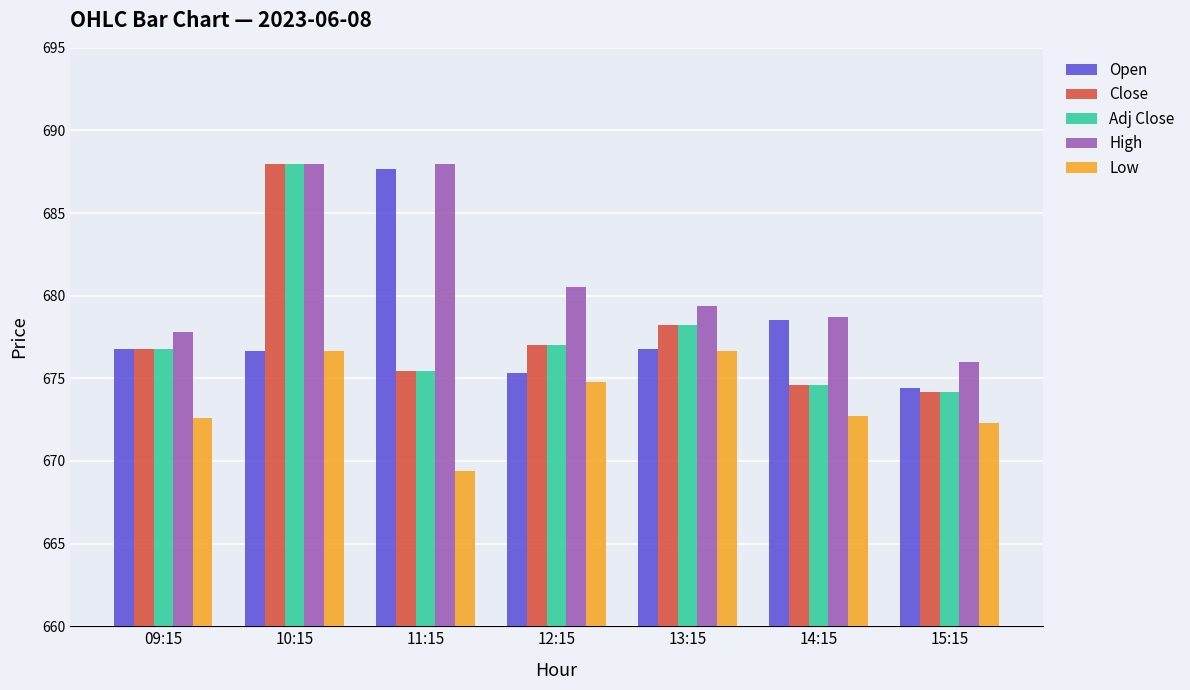

At how many categories does at least one series exceed 680?

3